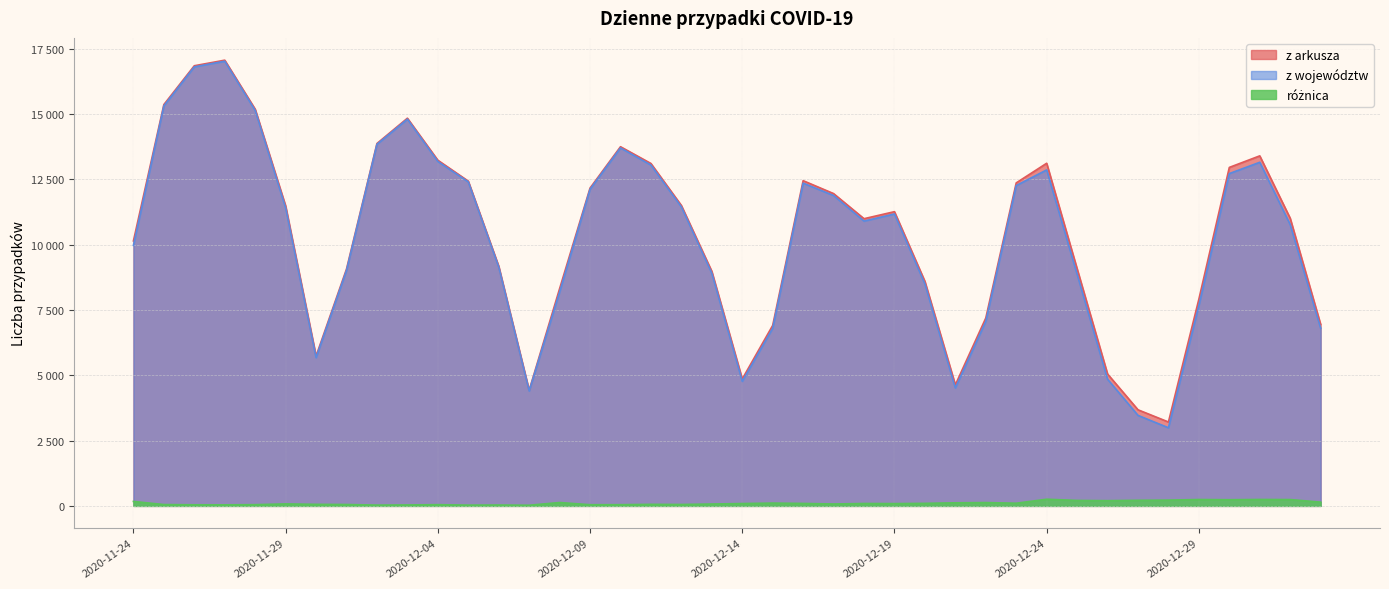

What is the minimum value for różnica?

25